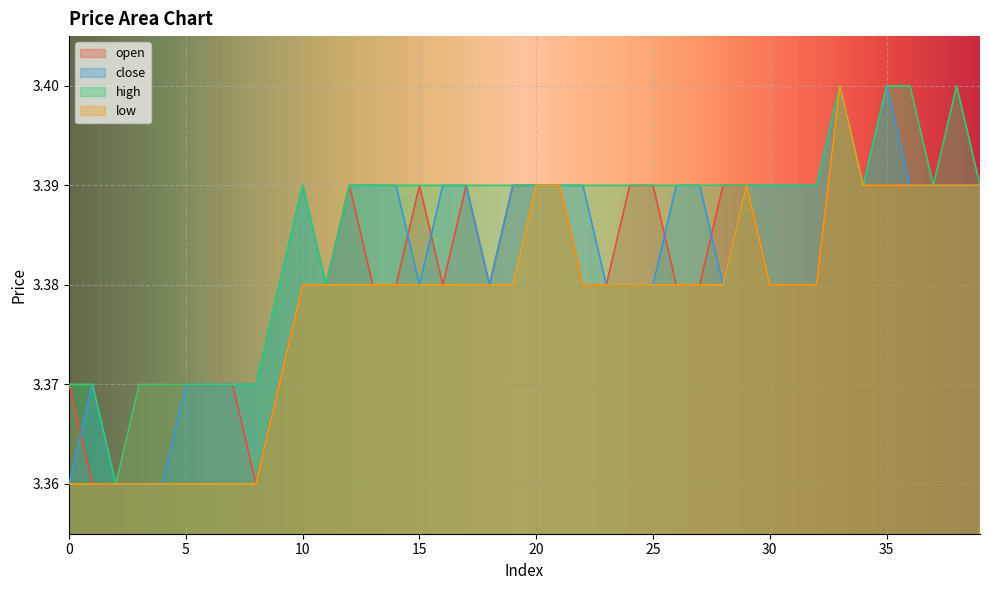

What is the value of the high point at the 24th from the left?

3.4